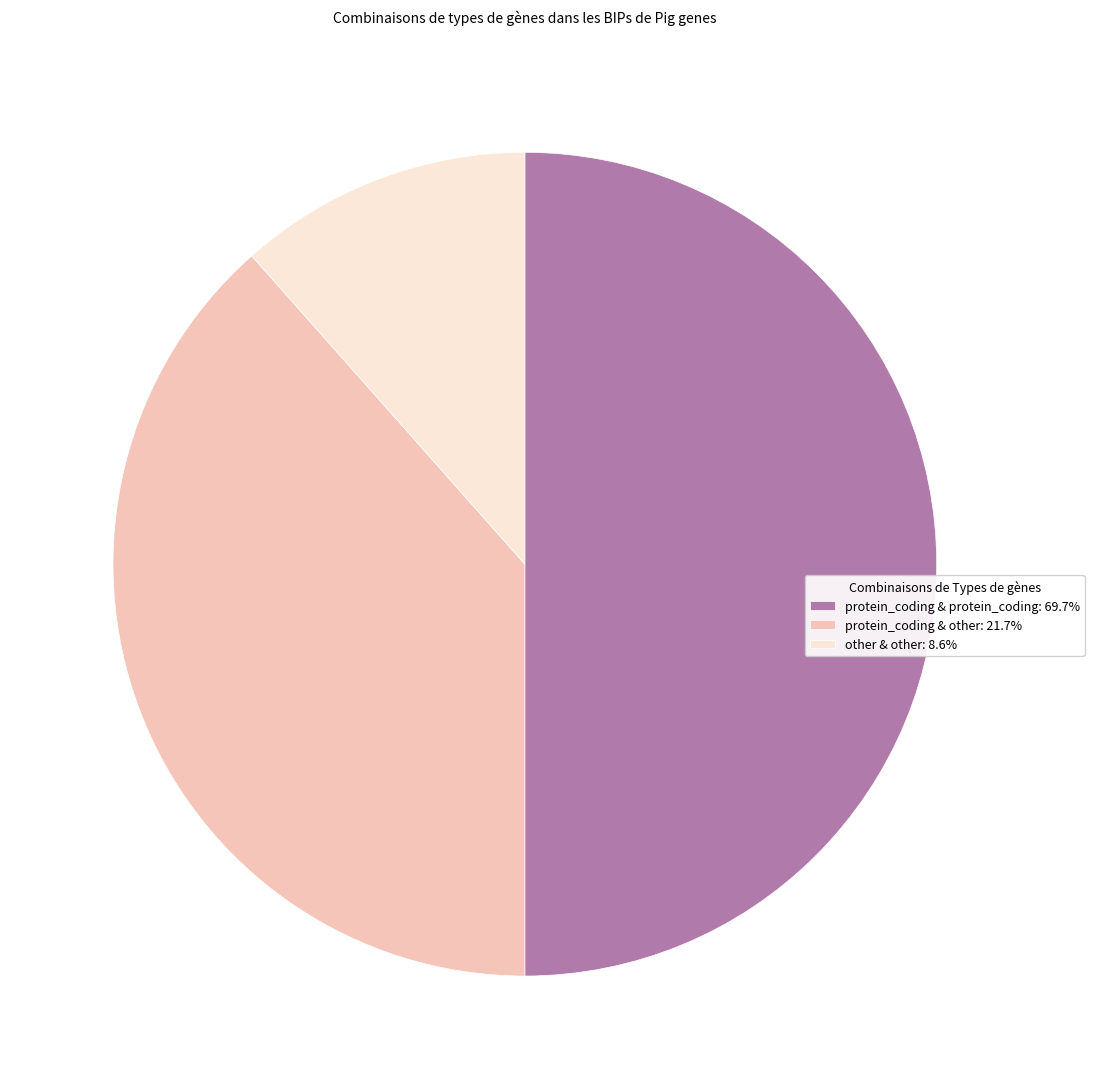

Do other & other: 8.6% and protein_coding & protein_coding: 69.7% together represent more than half of the pie?

Yes